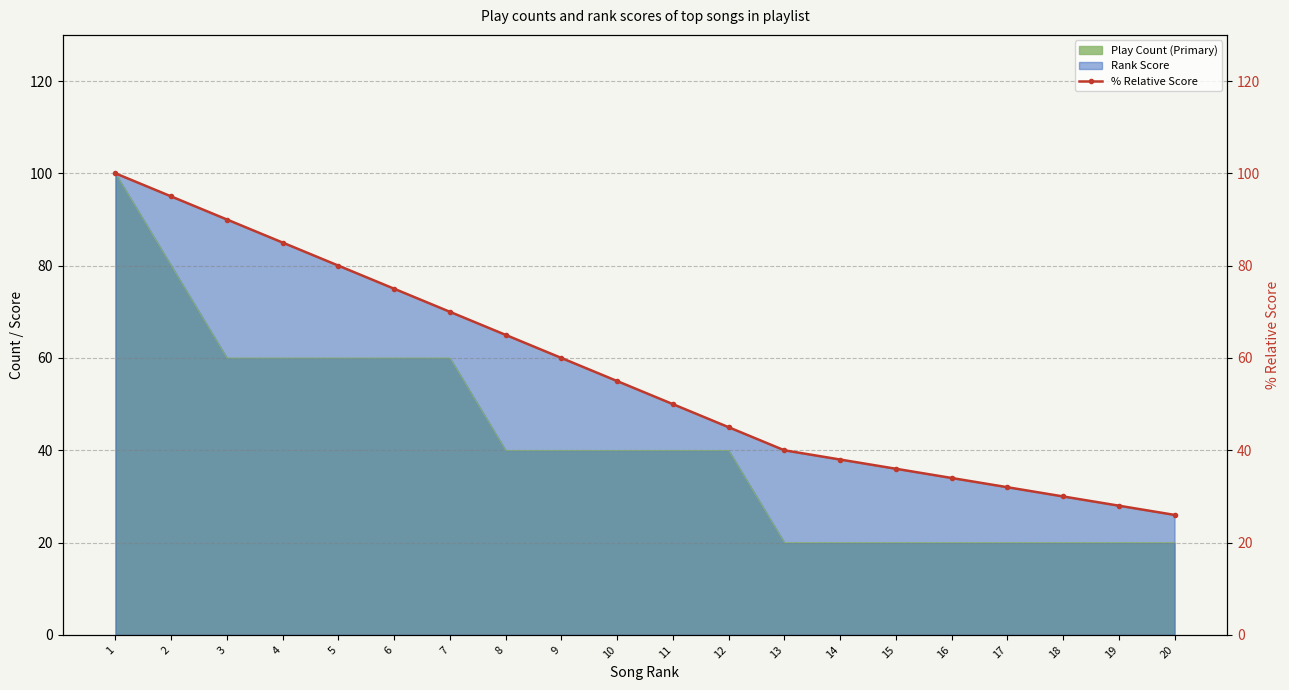

How many lines are shown in the chart?

1